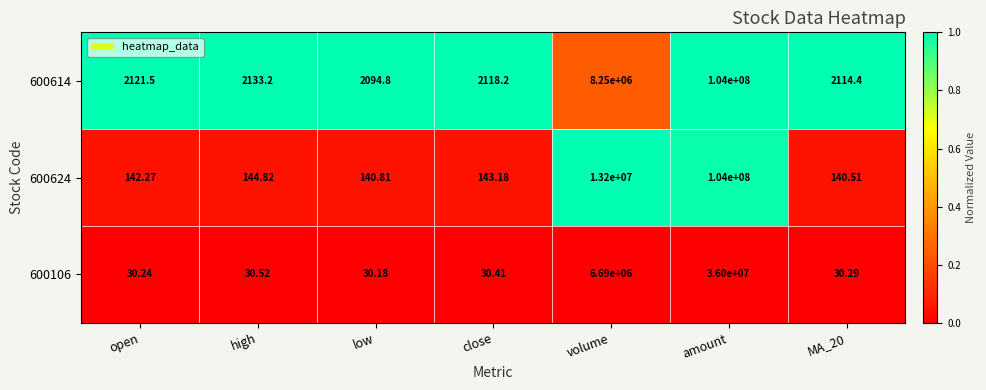

At which label does 600614 reach its minimum?

low